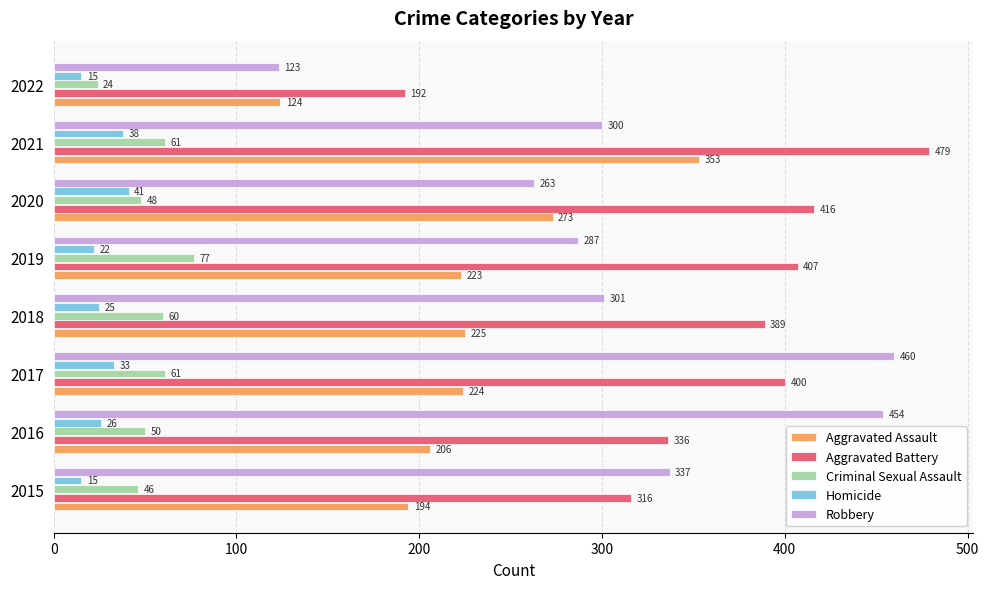

Which series has the widest spread of values?

Robbery